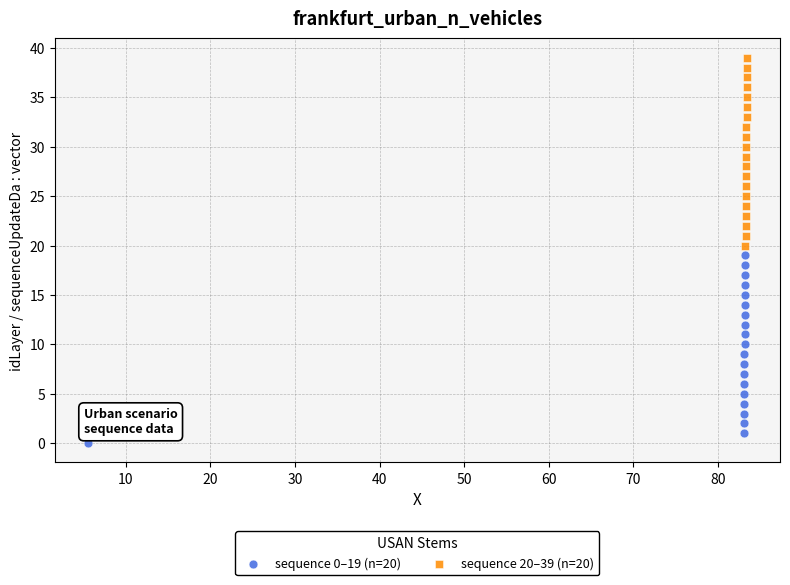

Which series reaches the minimum Y coordinate?

sequence 0–19 (n=20)